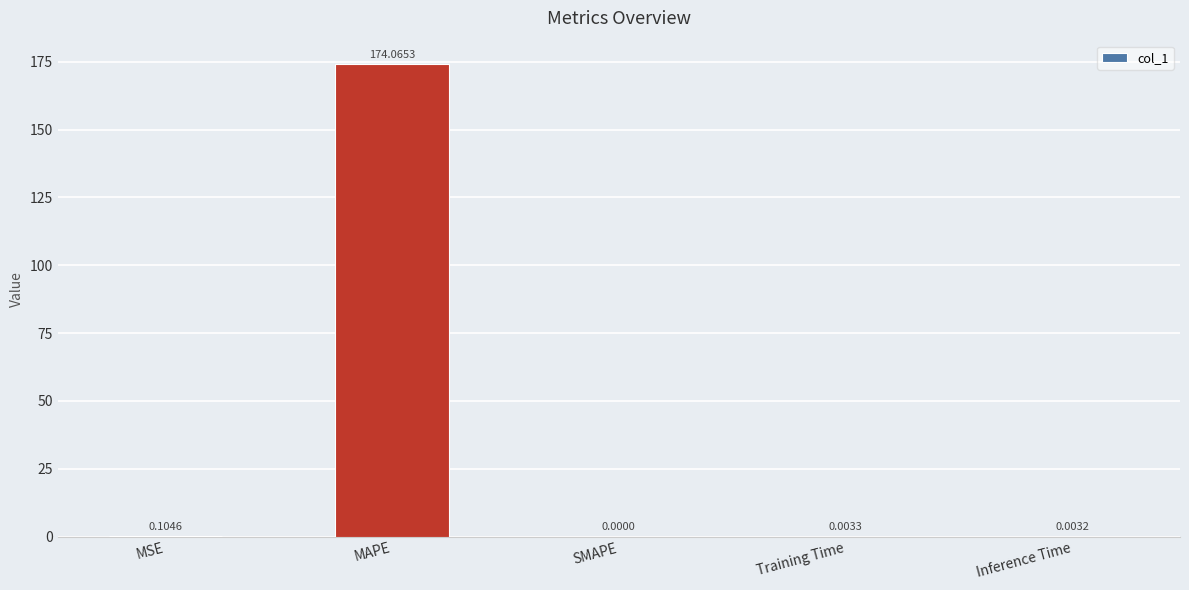

Count the number of values greater than 0.

4